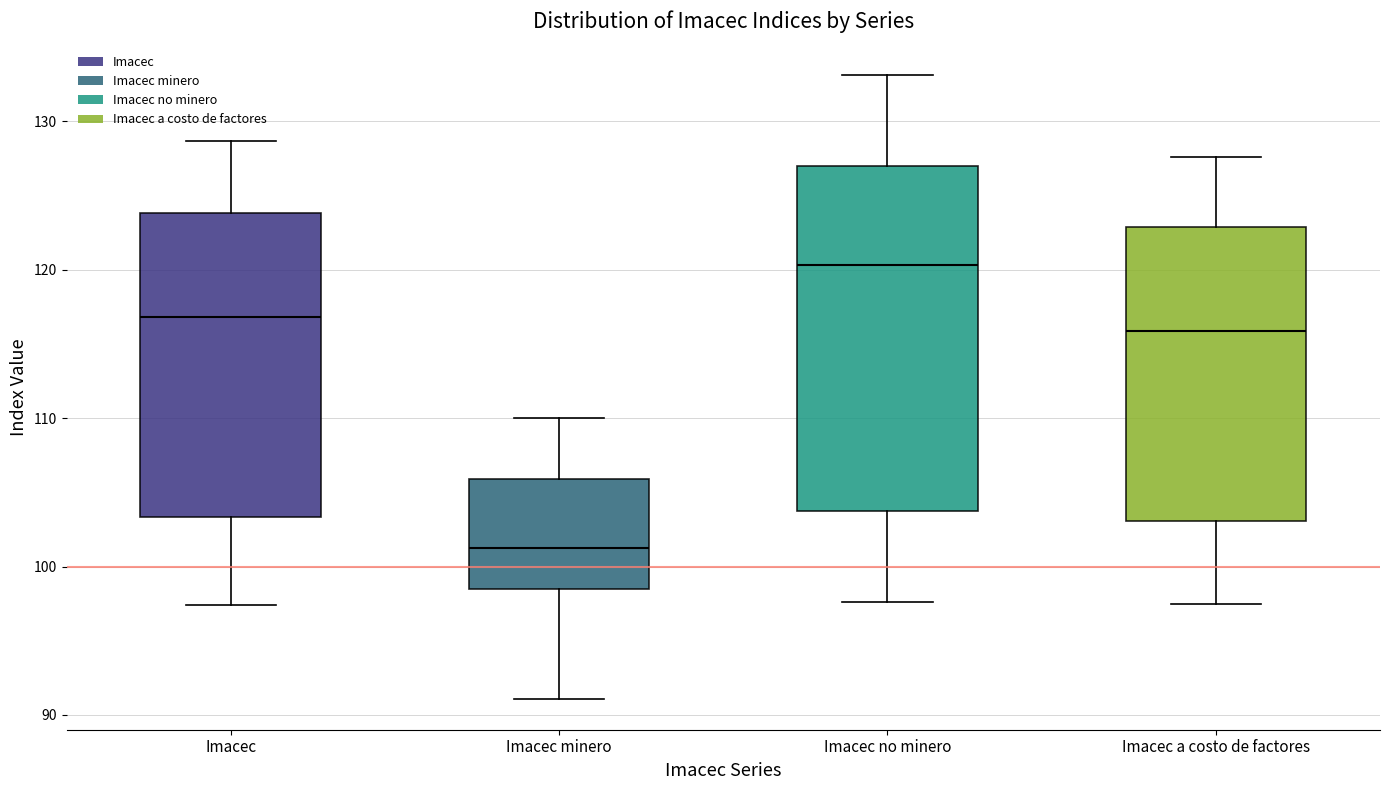

Which box is the tallest, from its lower edge to its upper edge?

Imacec no minero